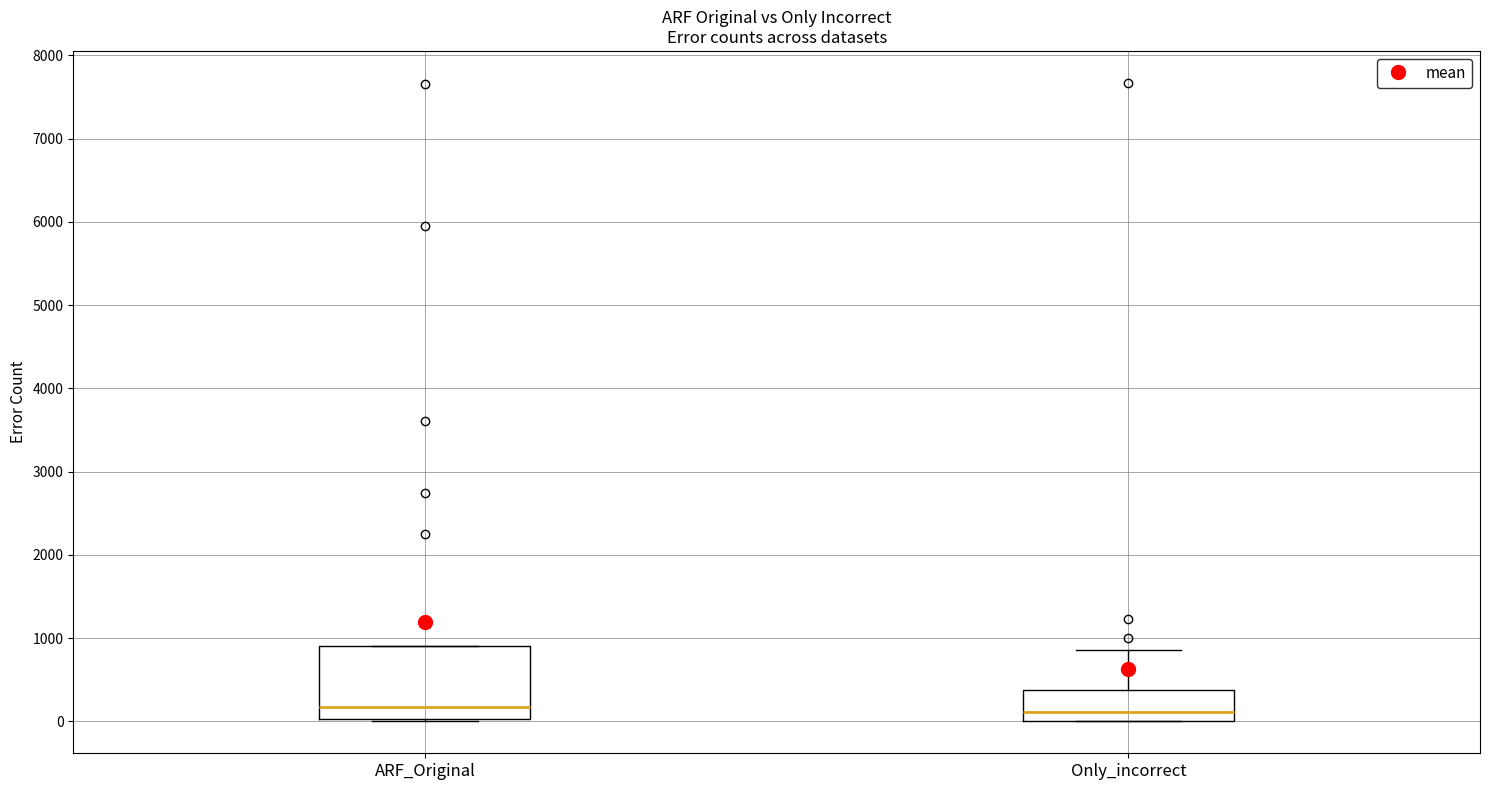

Comparing the boxes themselves (not the whiskers), which one is the tallest?

ARF_Original